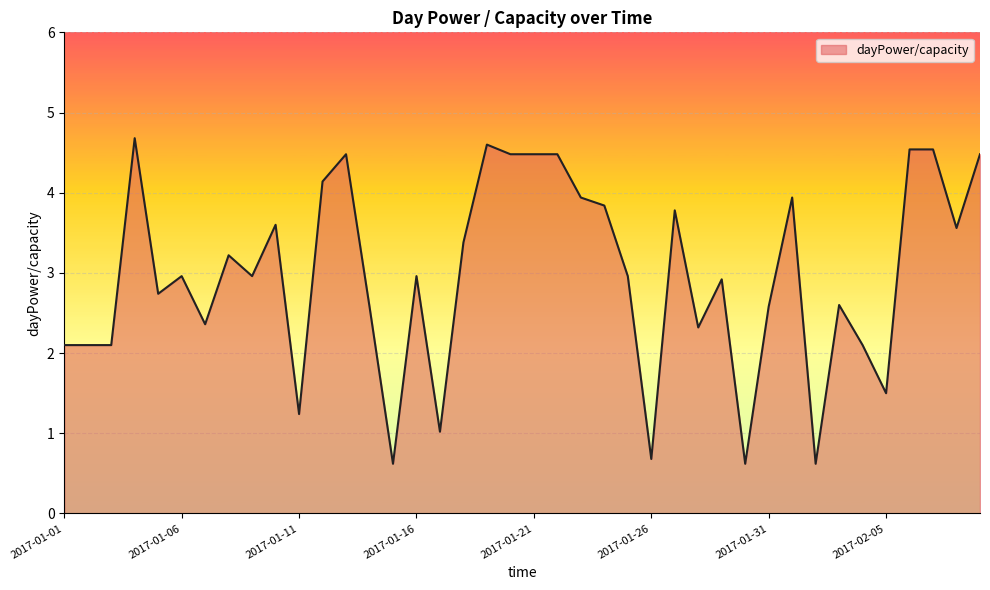

What is the greatest value displayed?

4.7